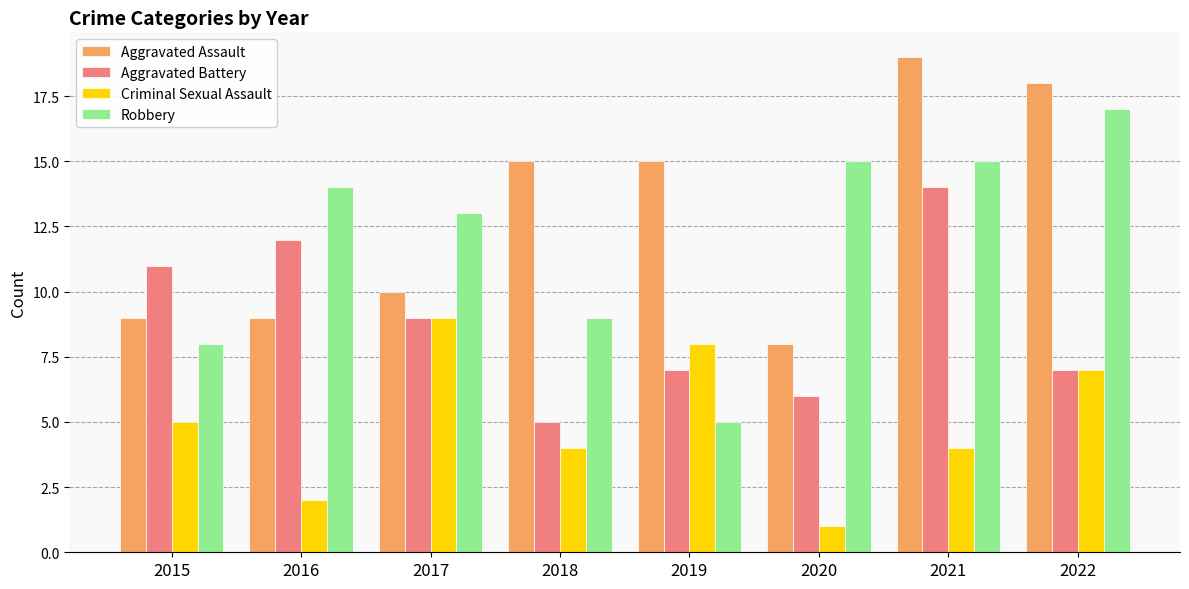

True or false: Criminal Sexual Assault has a value of 5 at 2015.

True